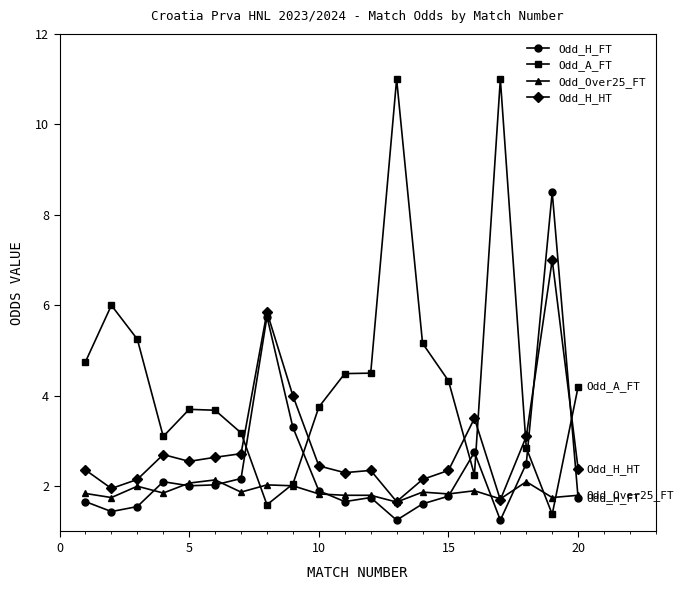

True or false: Odd_A_FT has more than 2 points higher than both neighbors.

True